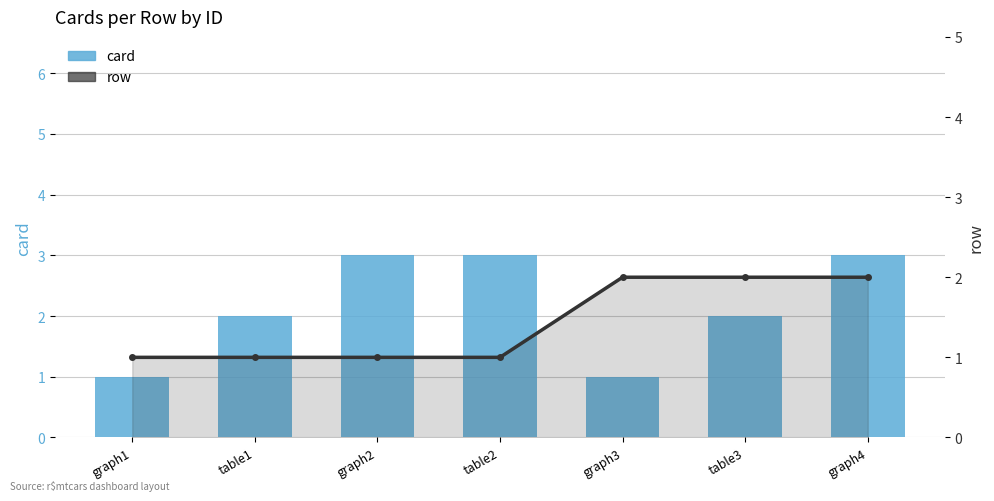

What are all the series names shown in the legend?

card, row